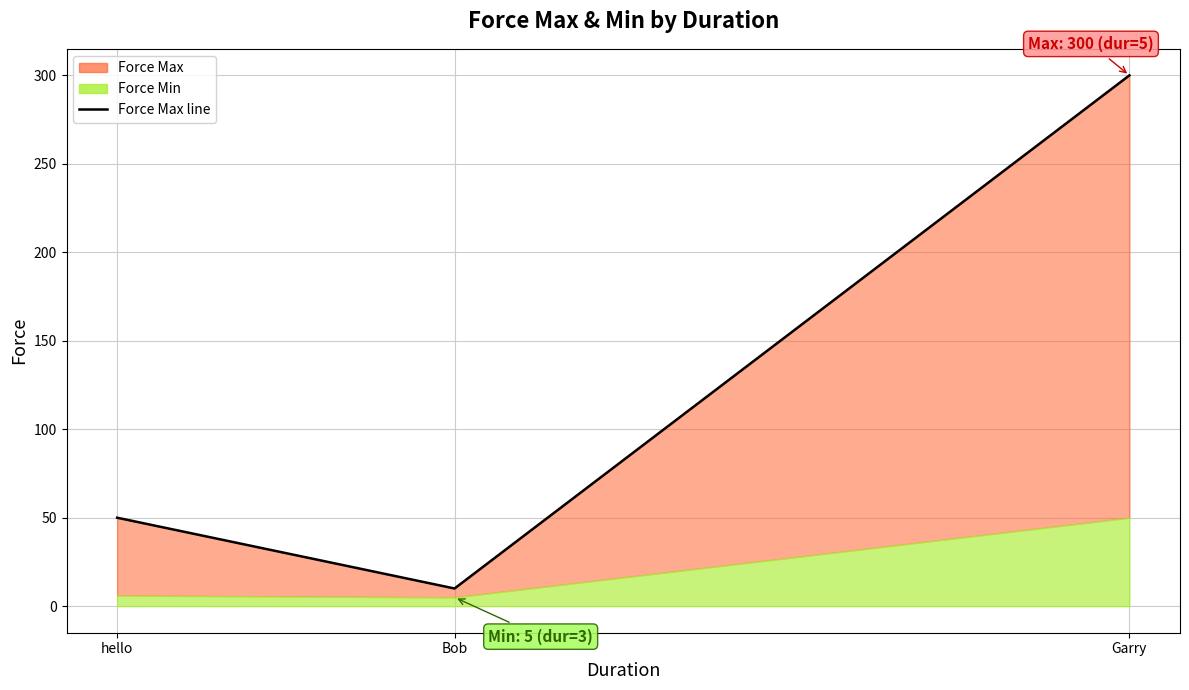

How many values are between 10 and 300?

3